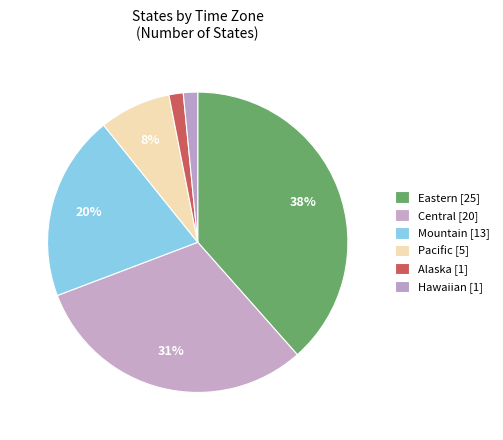

Which category has the smallest portion of the pie?

Alaska